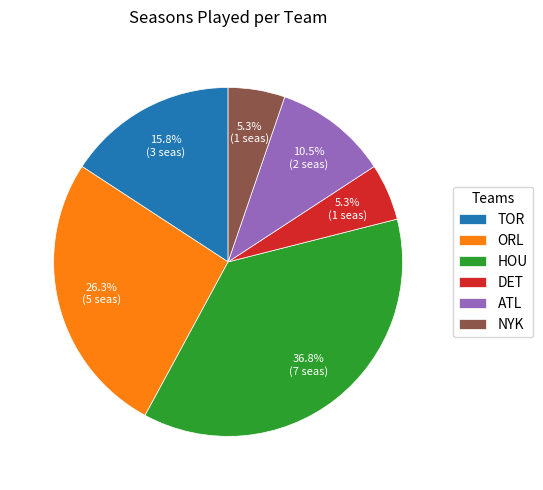

Combined, do NYK and TOR account for over 50%?

No